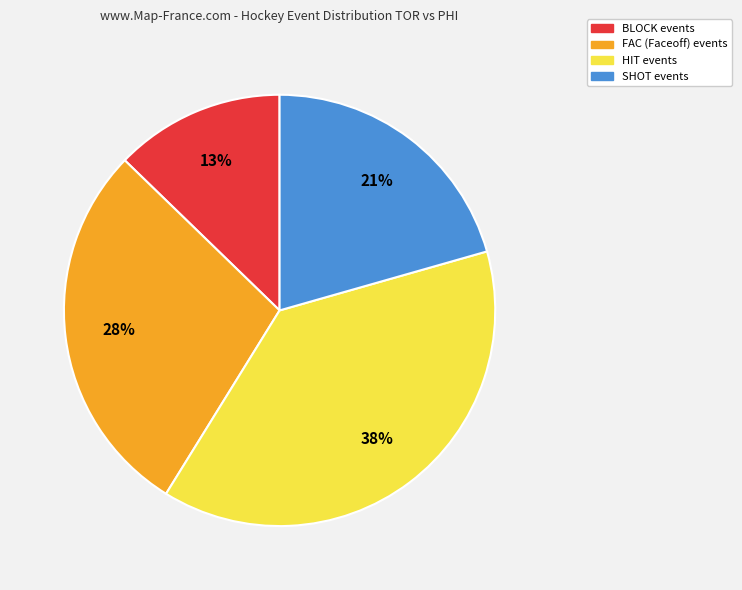

To the nearest percent, what portion does SHOT represent?

21%